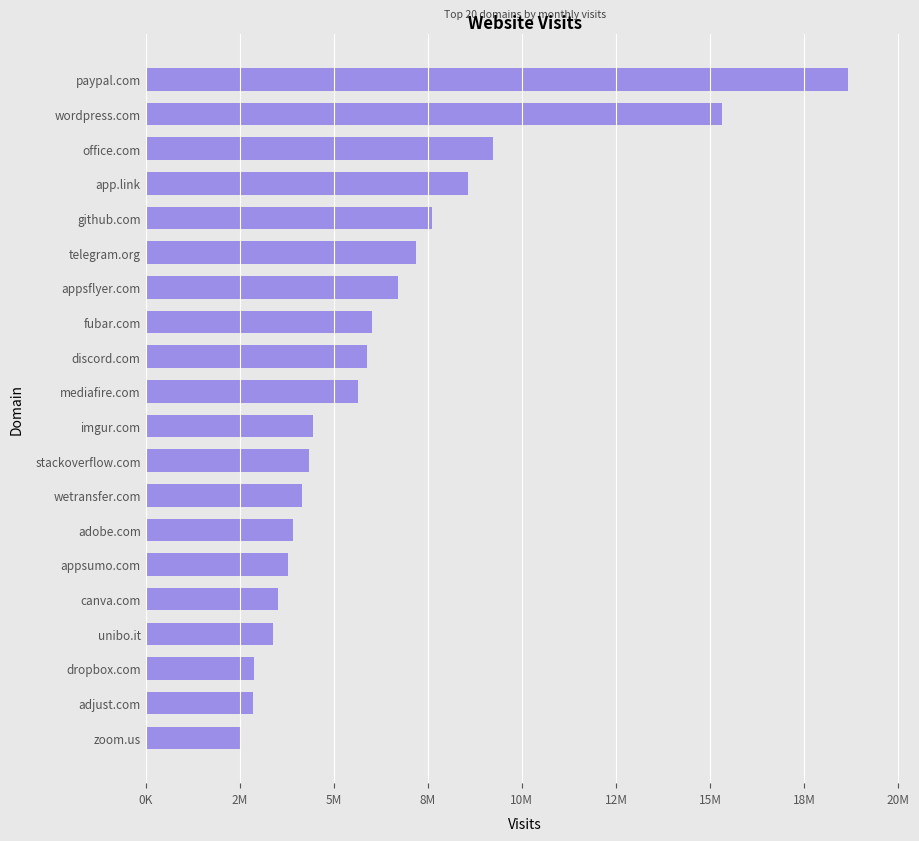

Does the chart contain any negative values?

No